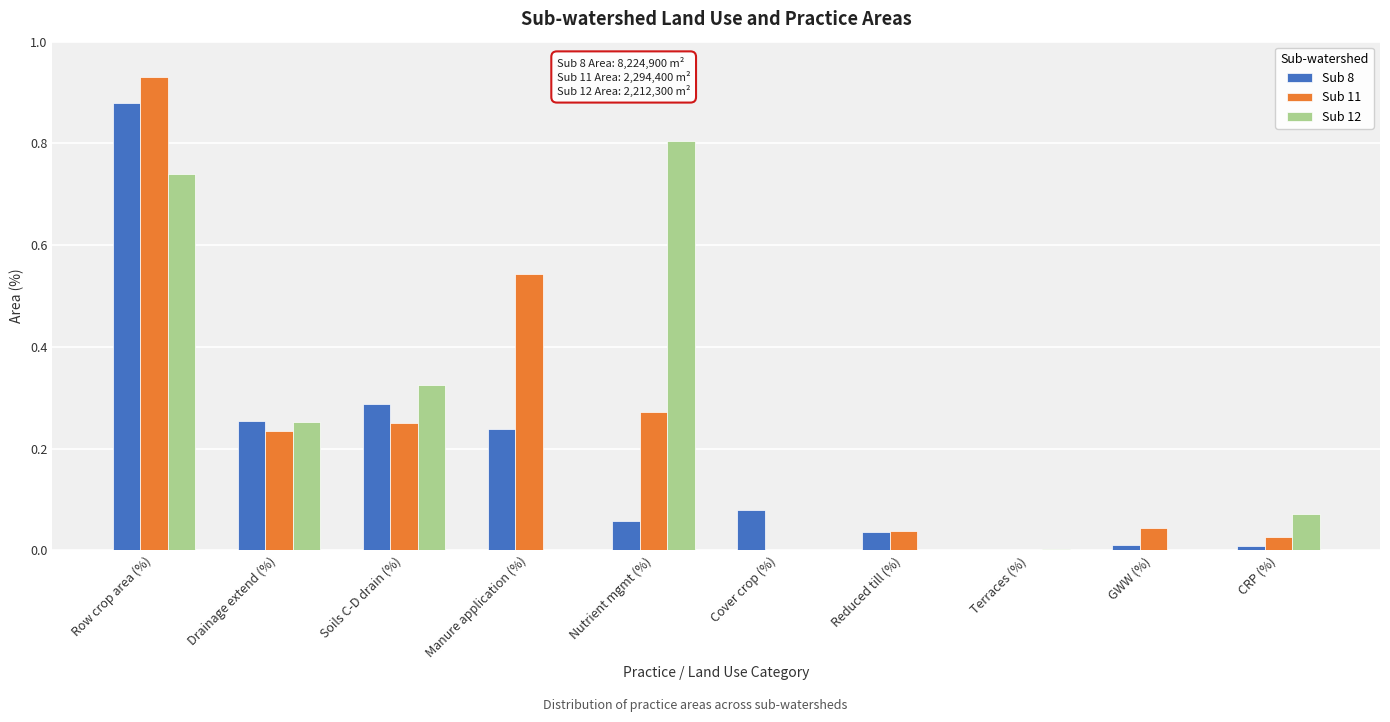

What is the sum of all Sub 11 values?

2.3